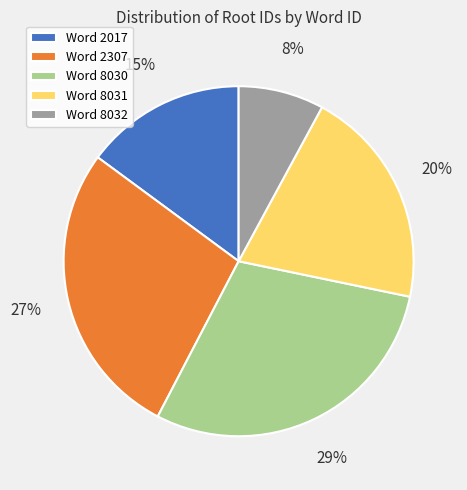

To the nearest percent, what is the average slice percentage?

20%